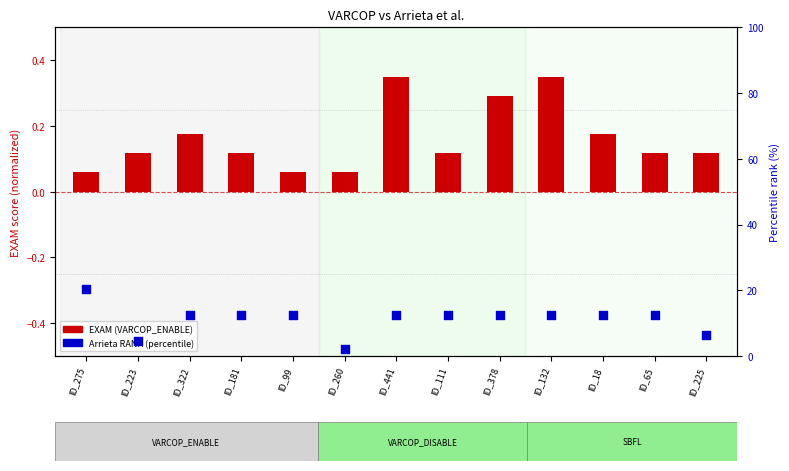

What are all the series names shown in the legend?

EXAM (VARCOP_ENABLE), Arrieta RANK (percentile)